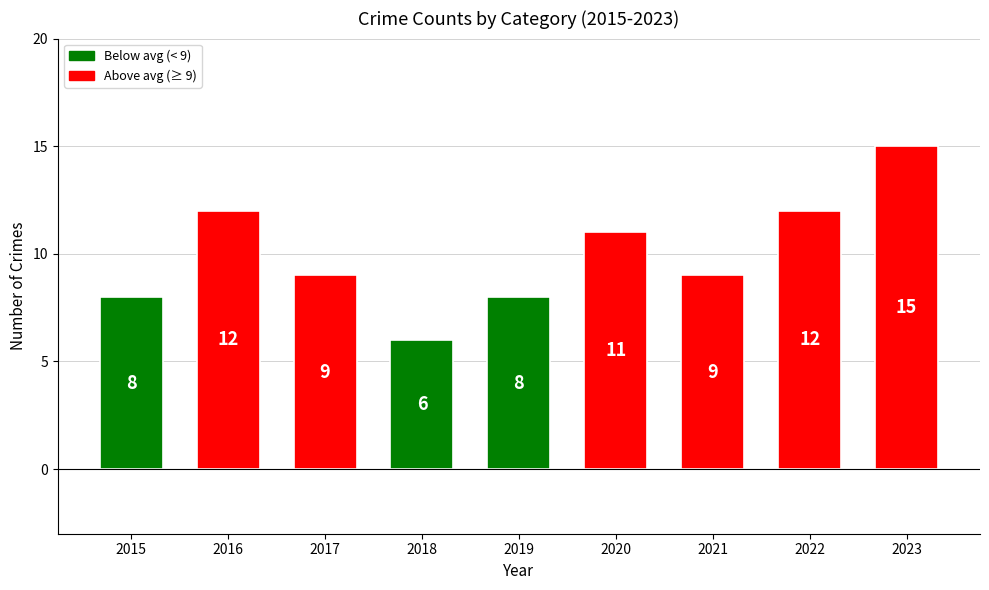

Does the chart contain stacked bars?

No